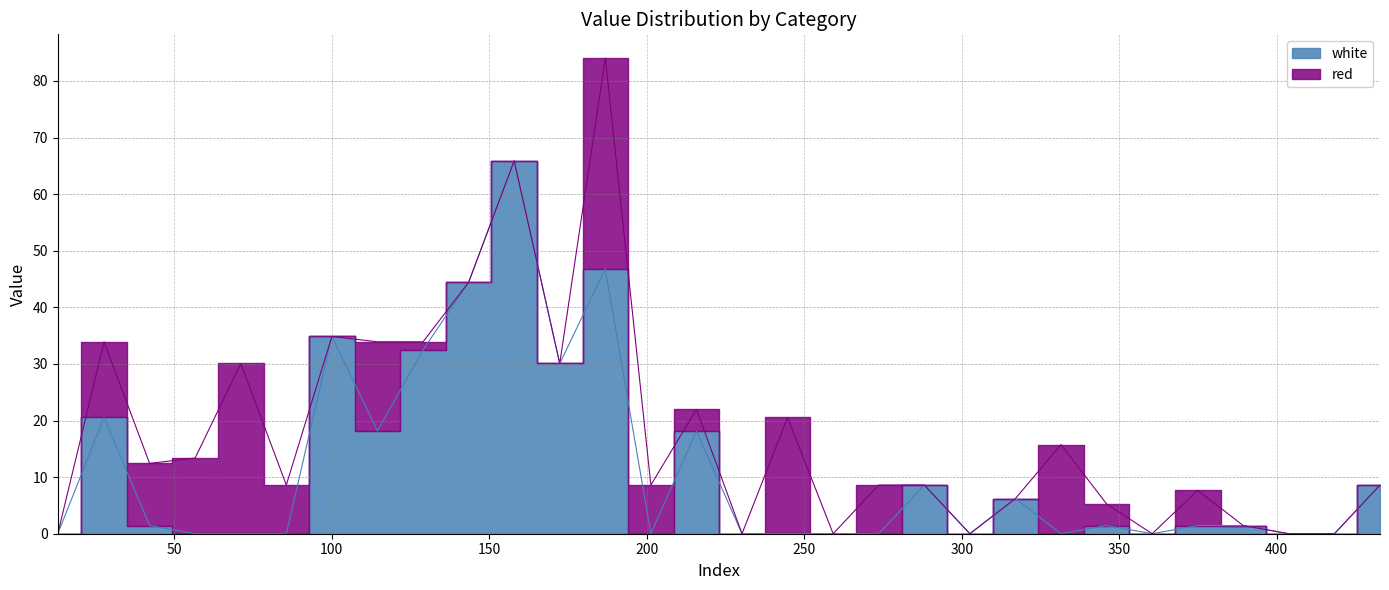

True or false: the data shows 28.6 at 215.7665.

False